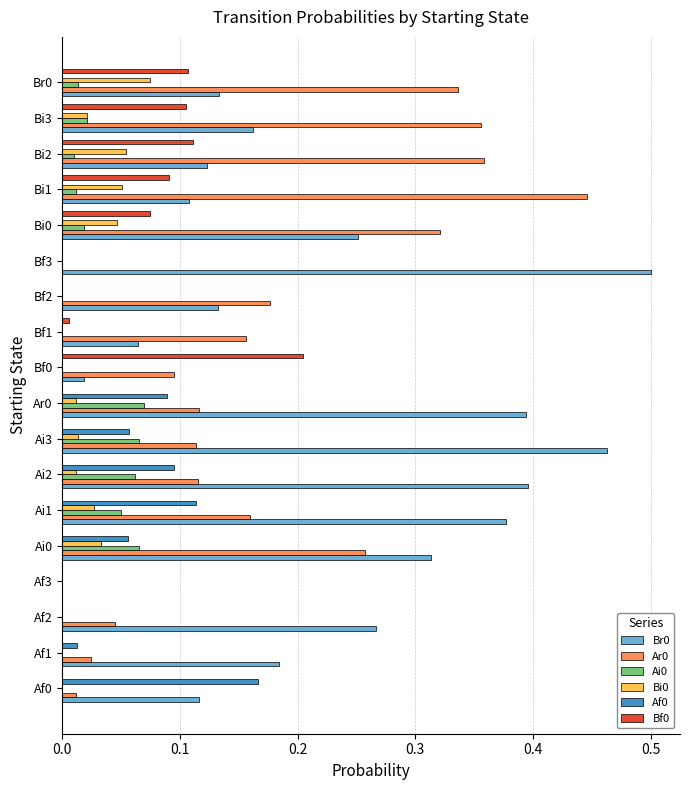

How many distinct data groups are displayed?

6